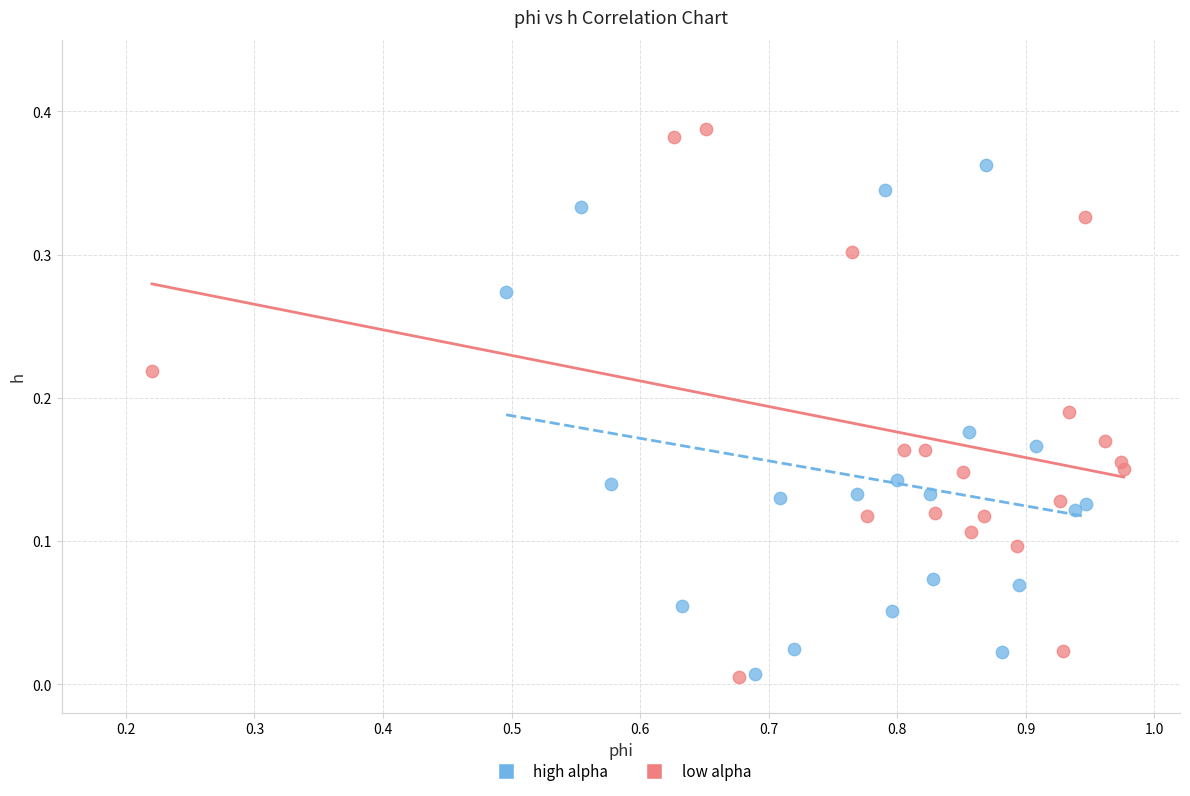

Which series has the widest spread of Y values?

low alpha